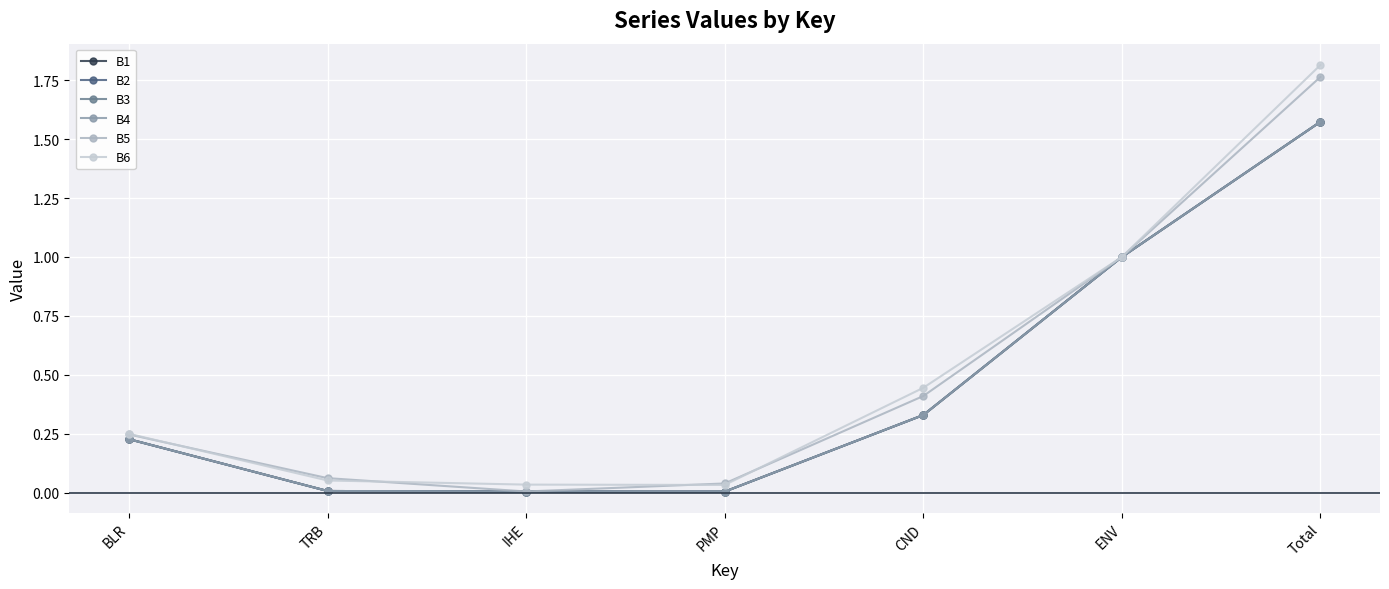

Does the chart have visible grid lines?

Yes